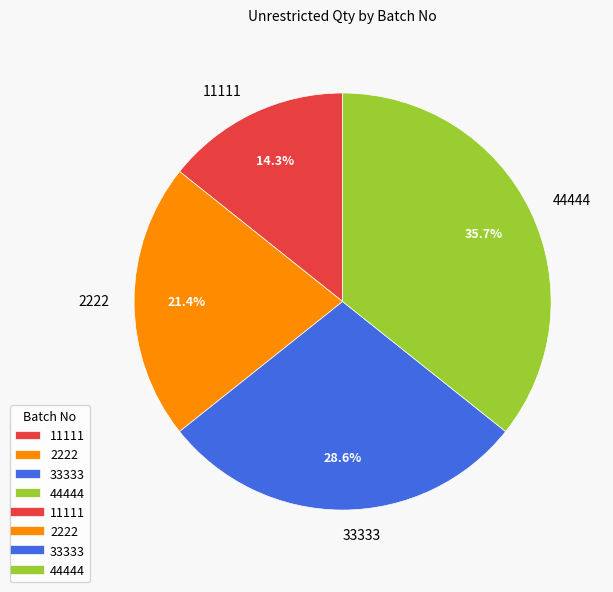

What percentage is the 33333 slice, to the nearest percent?

29%